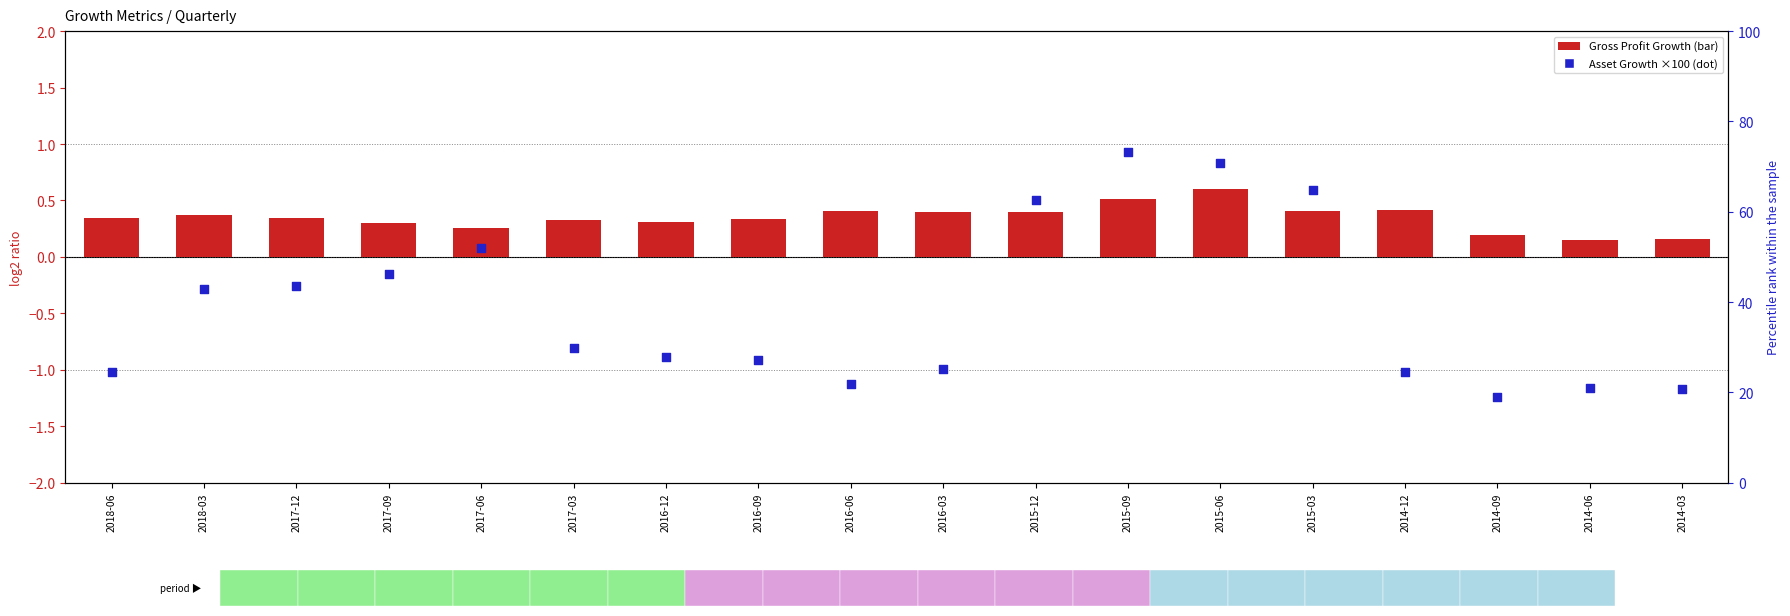

At how many categories does at least one series exceed 64?

3